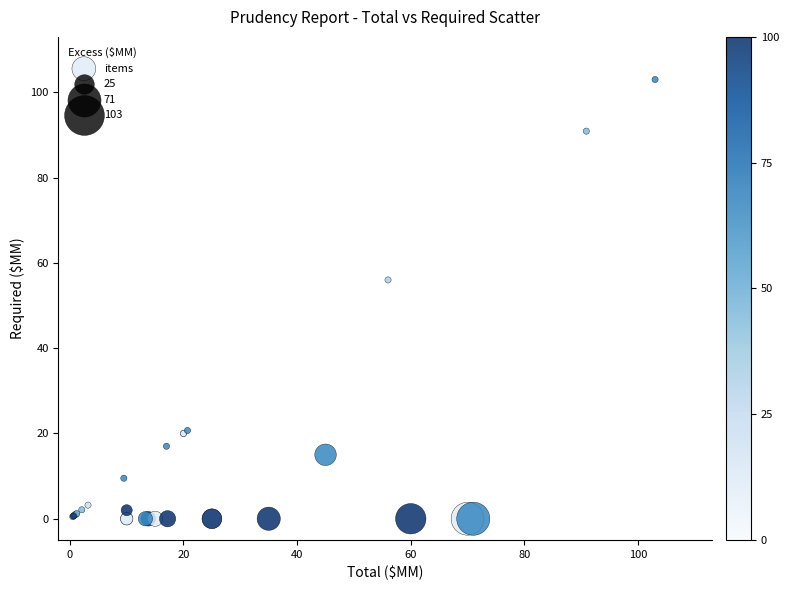

What Y value in the scatter plot is closest to 51?

56.0